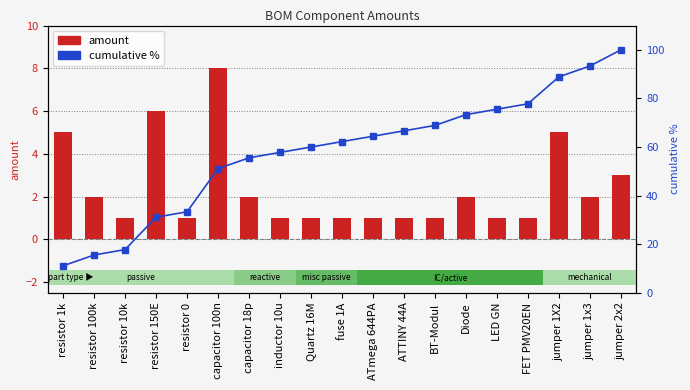

What is the difference between the highest and lowest values at FET PMV20EN?

76.8